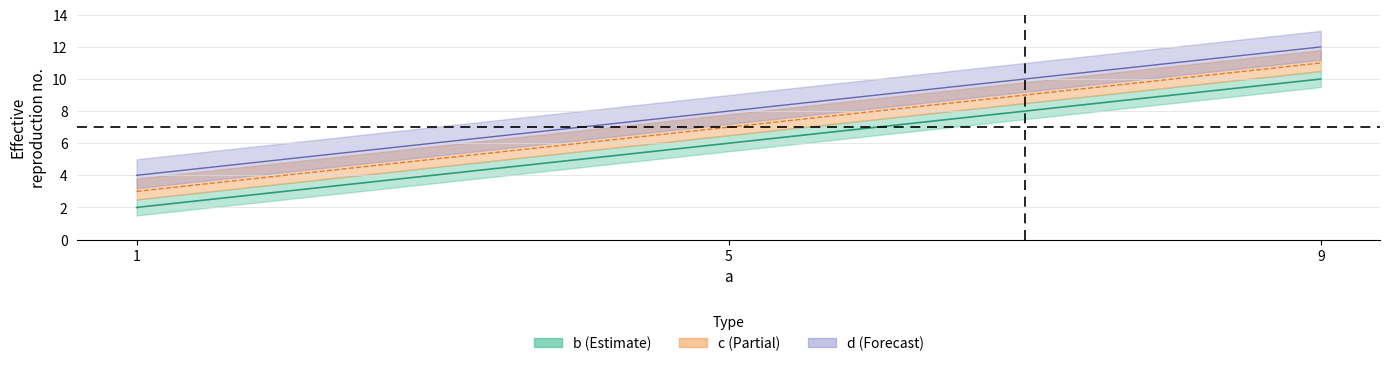

True or false: c has a value of 5 at 1.

False